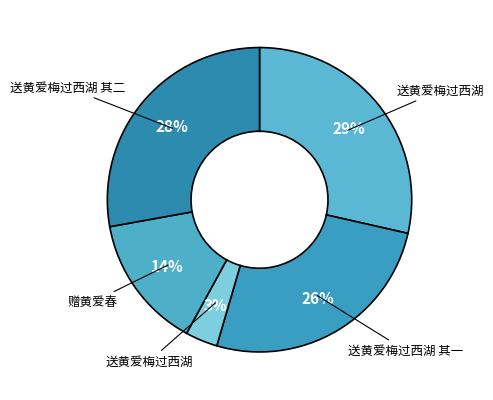

How many slices are in this pie chart?

5